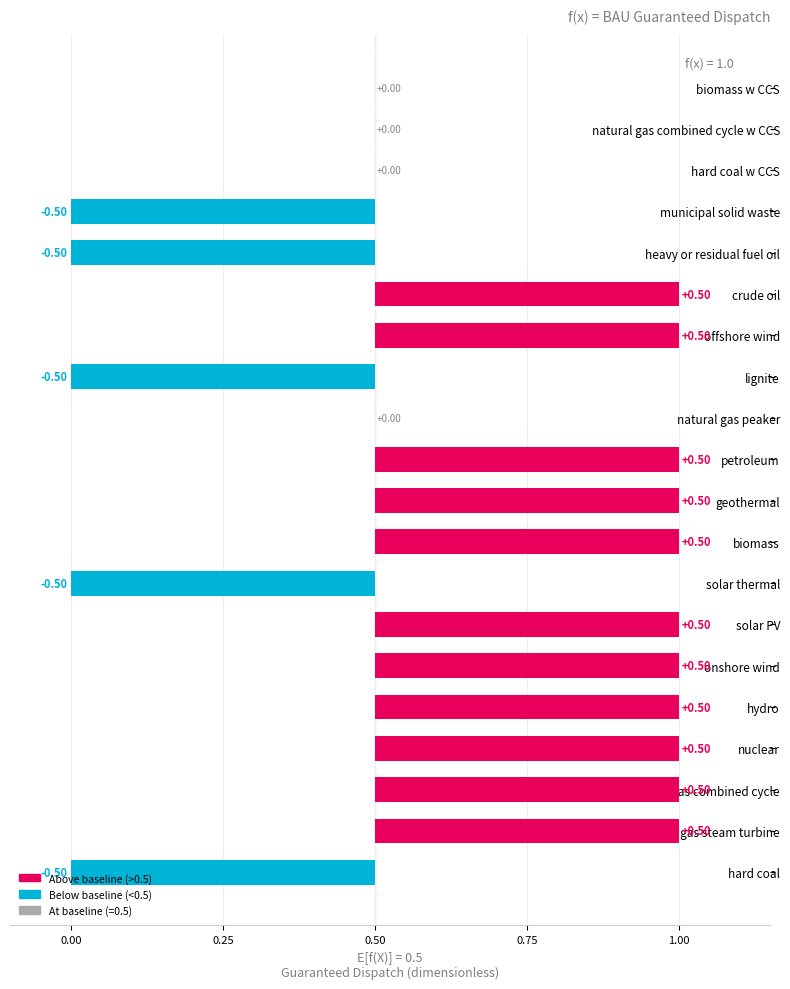

Which has a higher value, natural gas combined cycle w CCS or municipal solid waste?

natural gas combined cycle w CCS